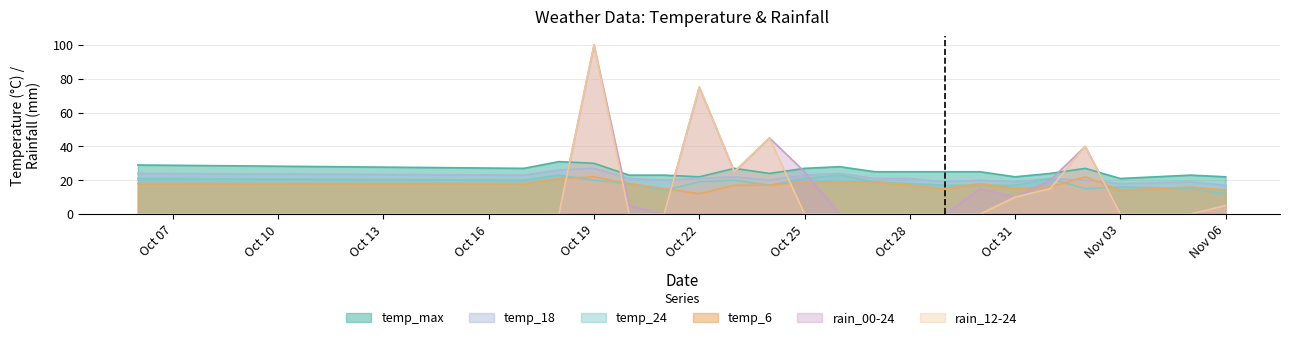

Which category has the lowest value in the temp_24 series?

Nov 06